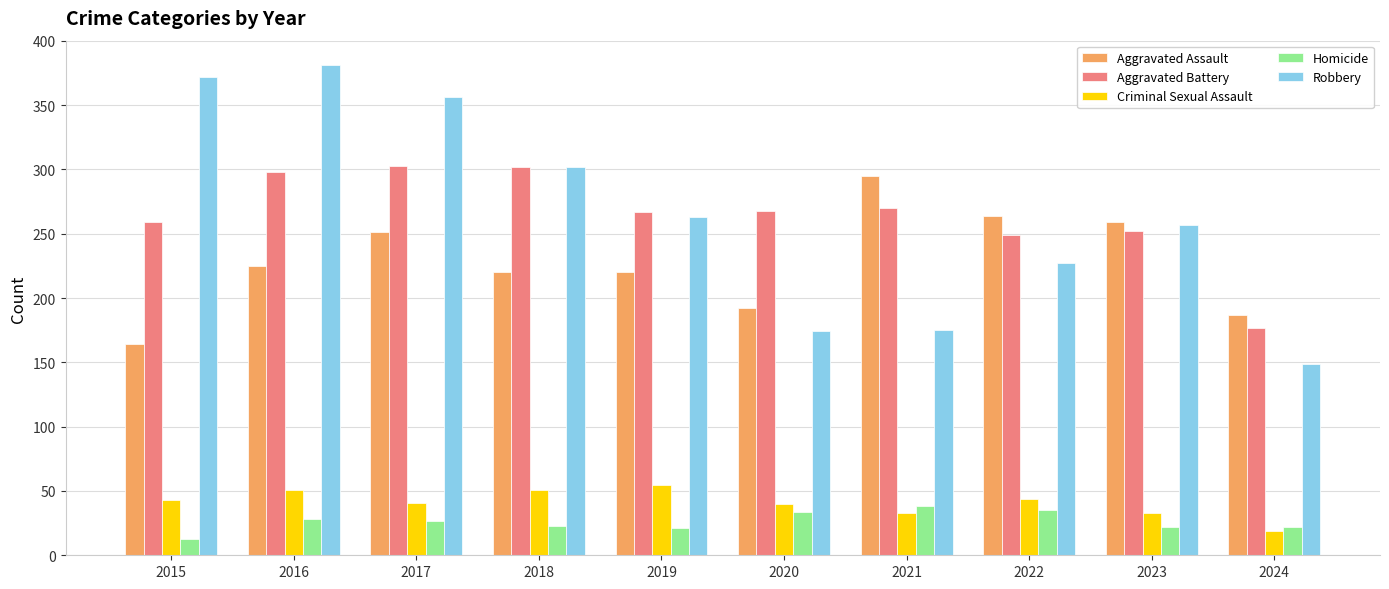

What is the maximum value for Homicide?

38